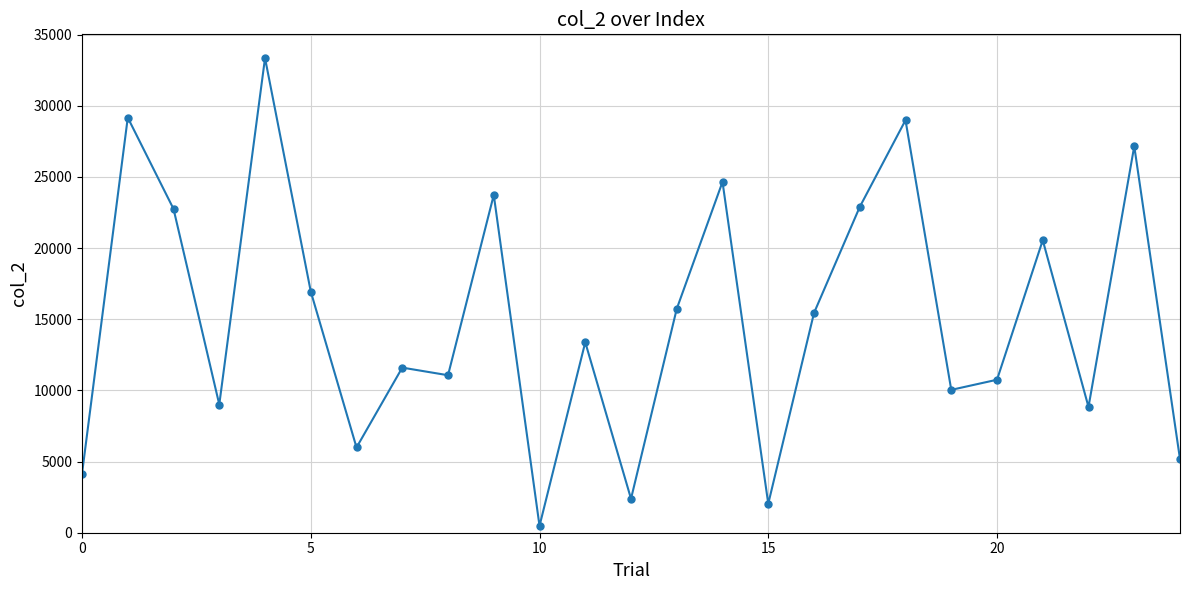

True or false: the data has more than 2 interior local peaks.

True